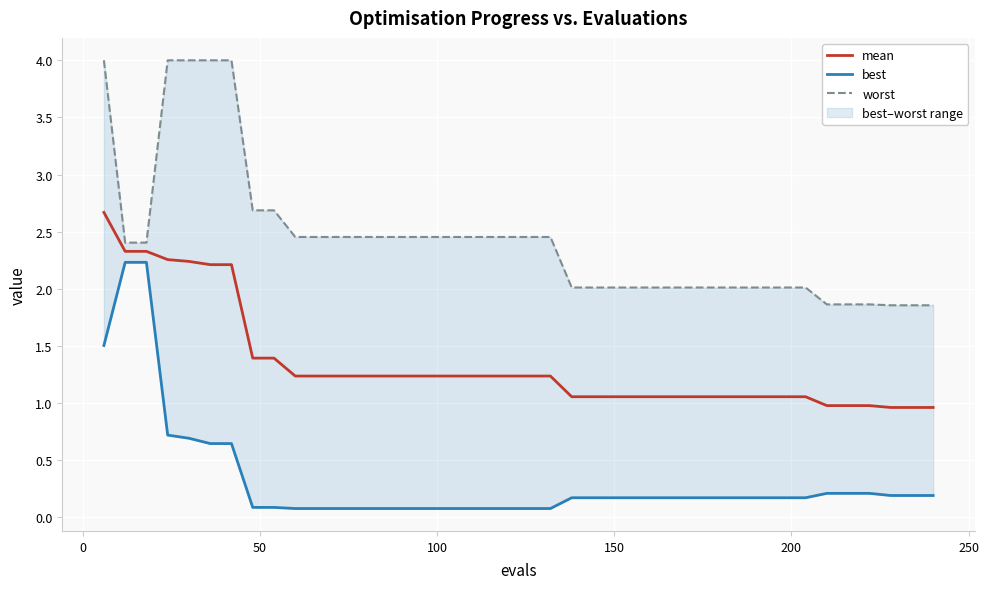

What is the highest value of the mean series?

2.7